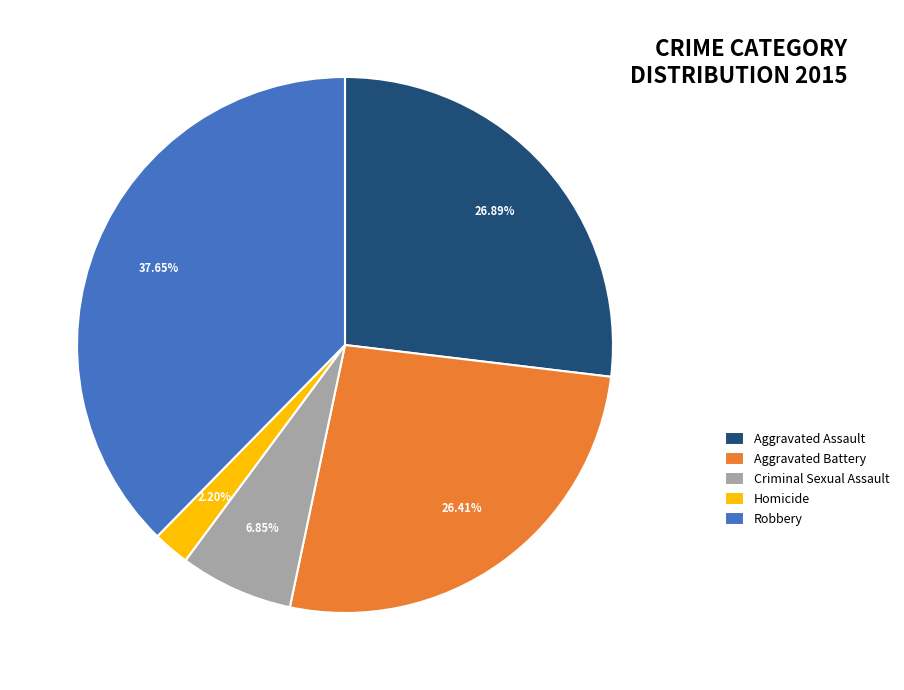

What is the smallest slice in the pie chart?

Homicide